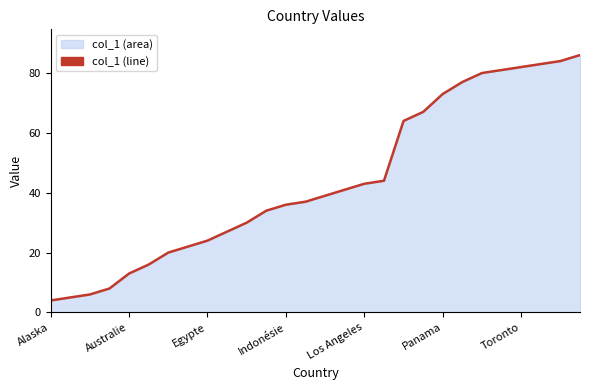

How many data points are less than 39?

14